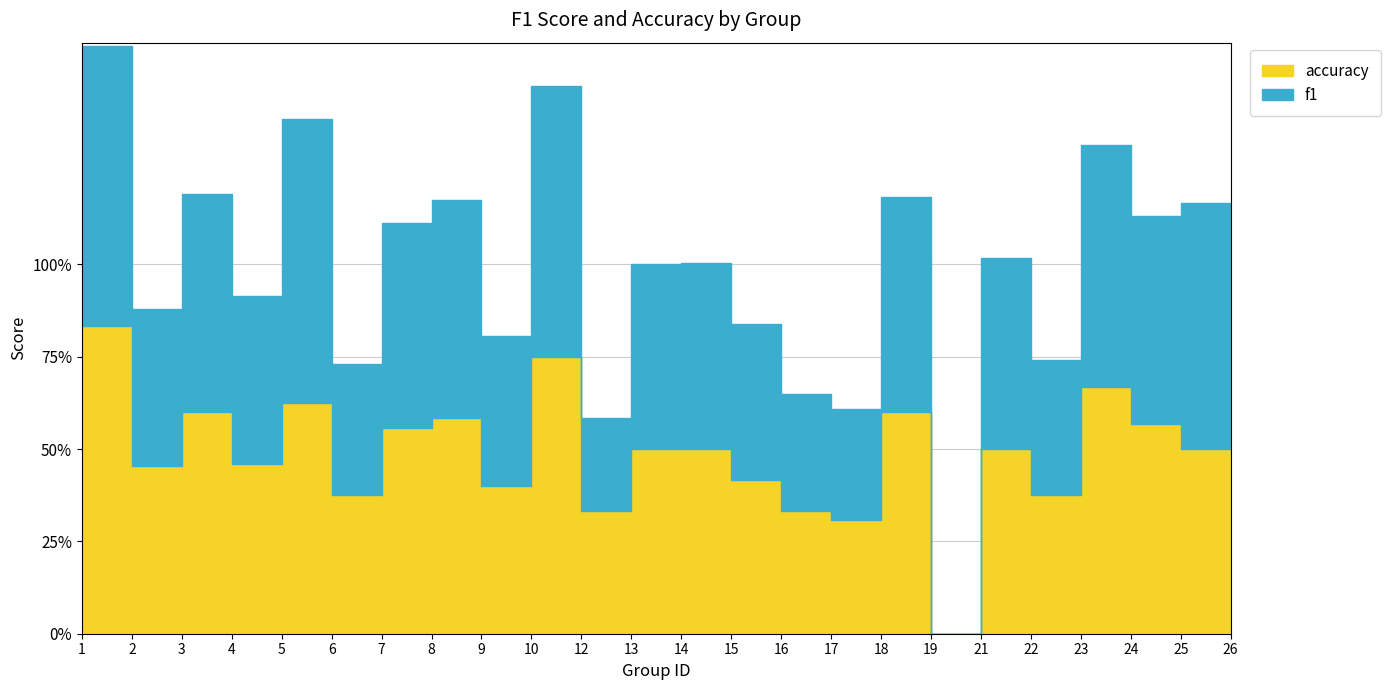

How many lines are shown in the chart?

2